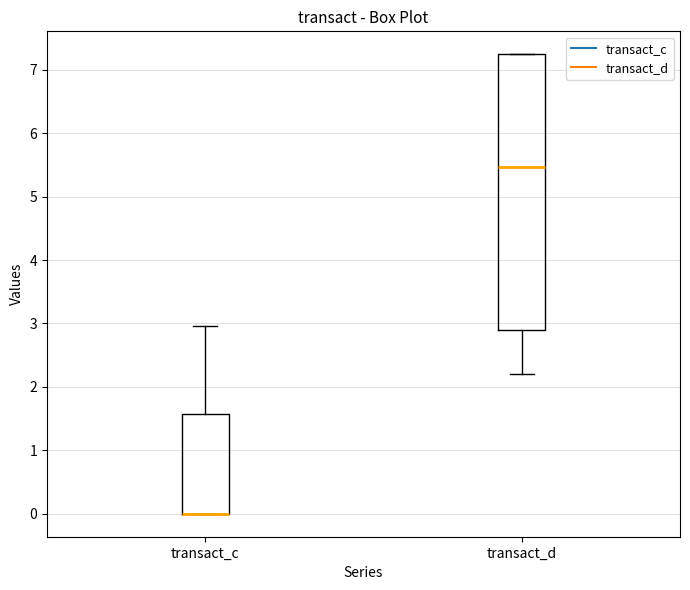

Reading left to right, transcribe this box plot: for each box, give where its median line is, the range the box spans, and where its two whiskers end, as read against the y-axis. The values are not printed on the chart, so give them approximately, as read against the axis.

transact_c: median 0.0 (drawn on the box's lower edge), box 0.0 to 1.6, whiskers 0.0 to 3.0
transact_d: median 5.5, box 2.9 to 7.2, whiskers 2.2 to 7.2